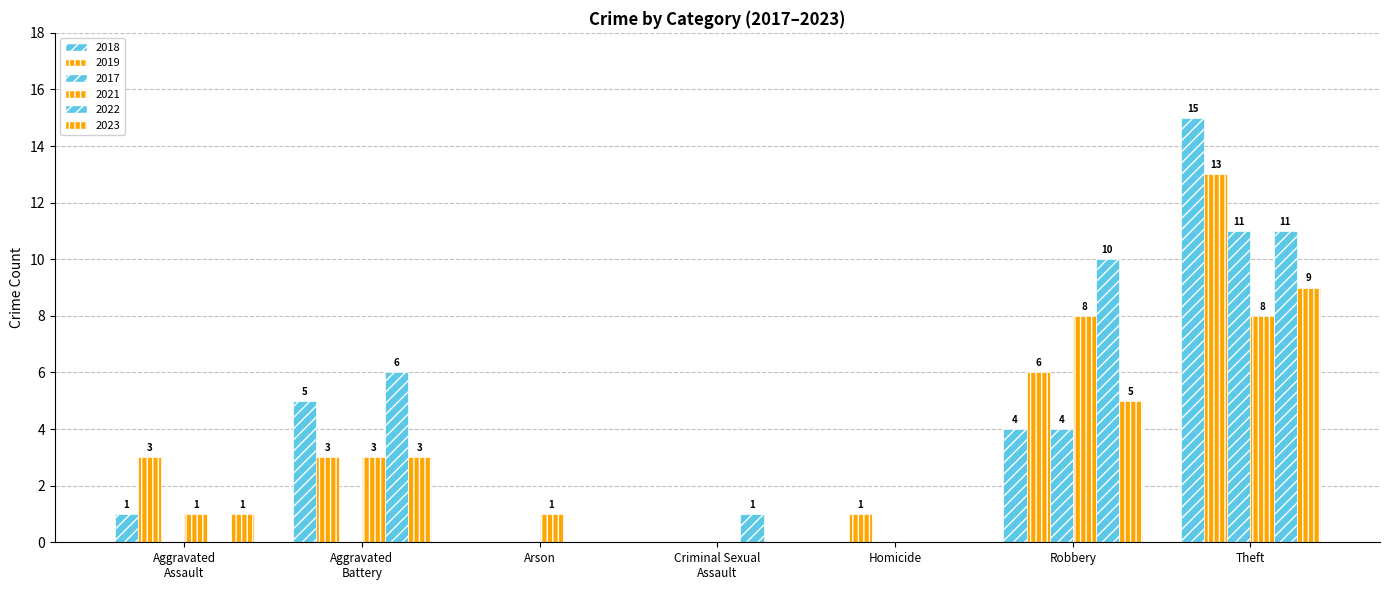

How many distinct data groups are displayed?

6